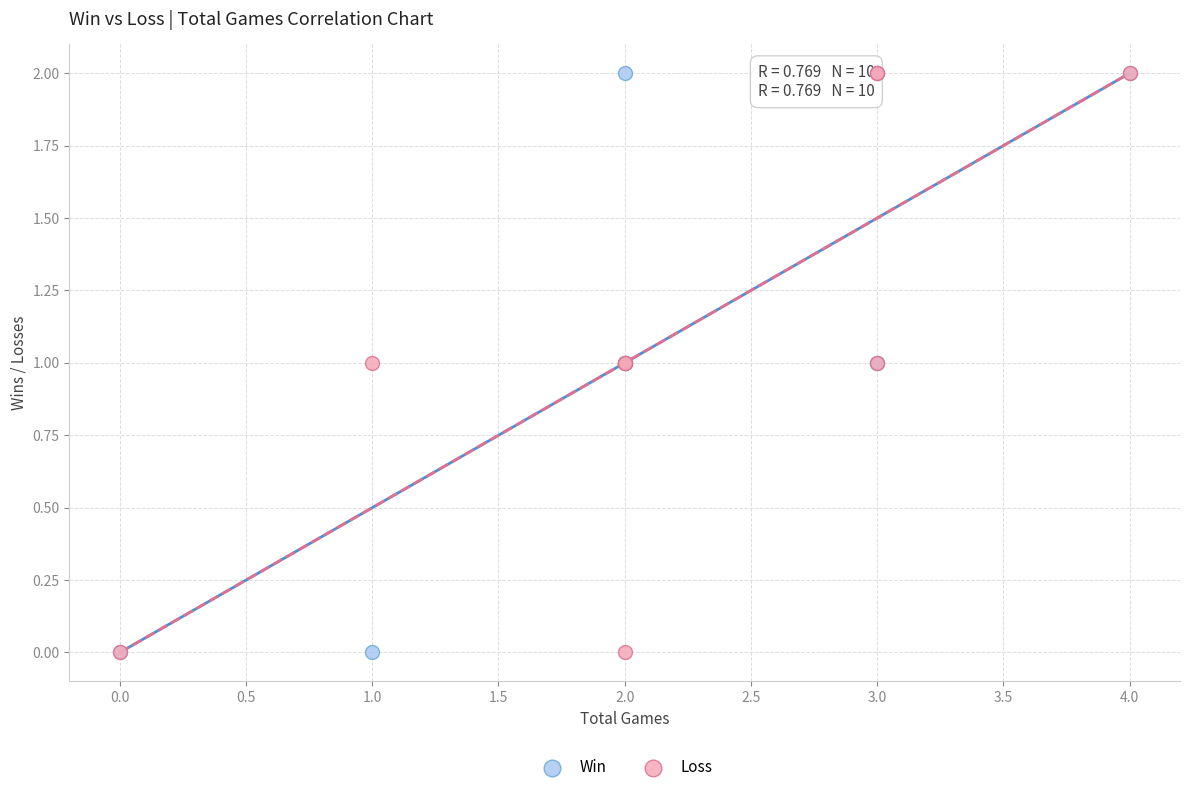

What are all the series names shown in the legend?

Win, Loss